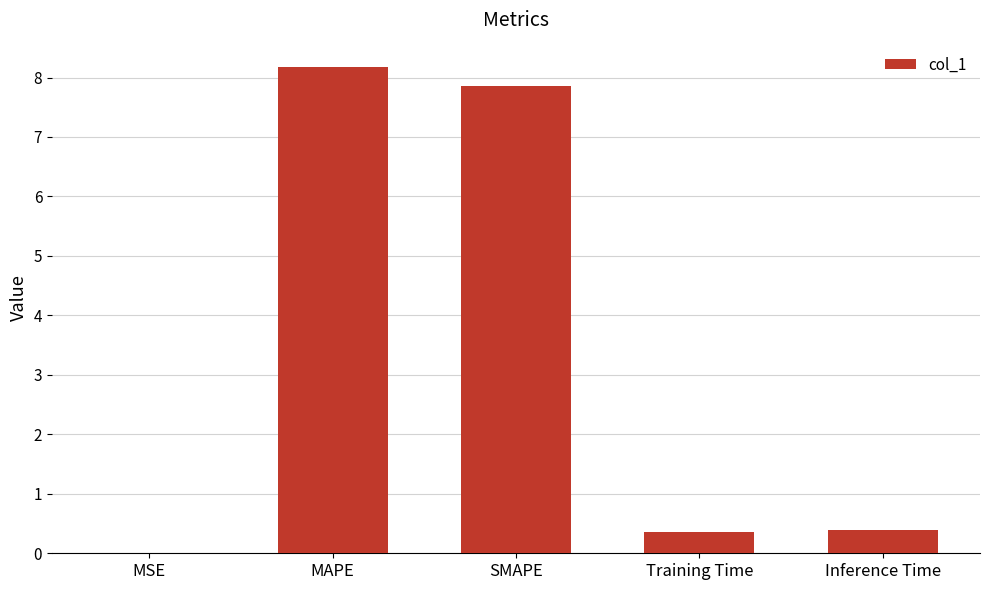

The chart shows a value of 7.9 at SMAPE. True or false?

True